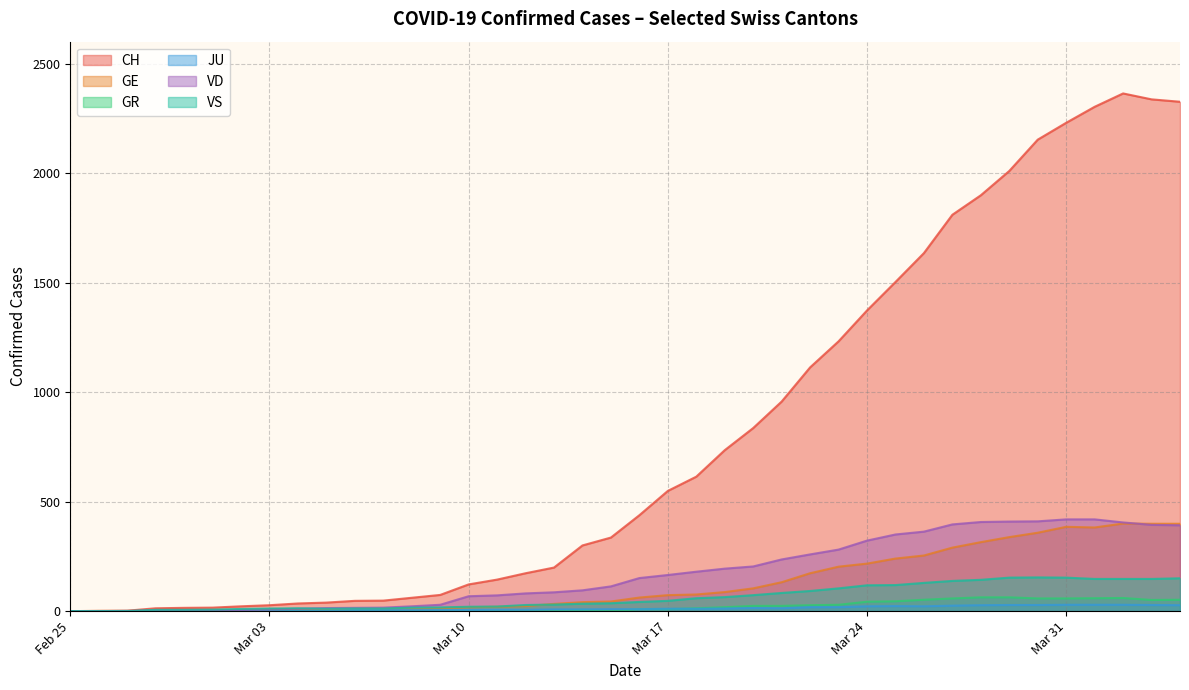

At which category is the sum across all series the highest?

2020-04-02